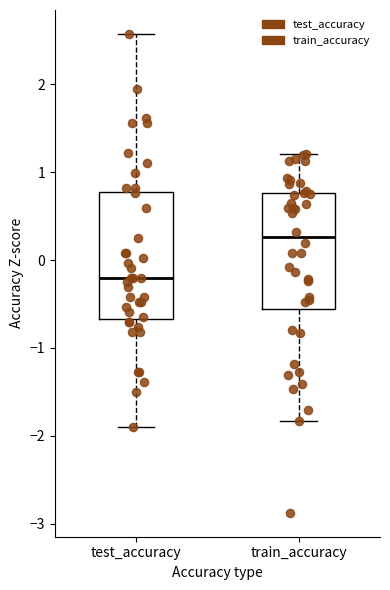

Which box has the lowest median line?

test_accuracy